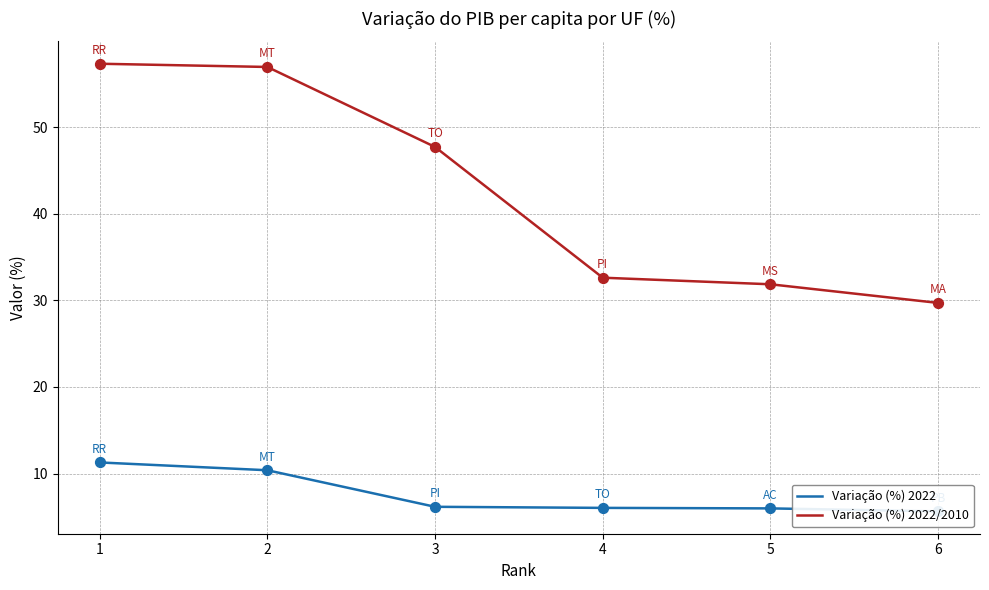

Is the value of Variação (%) 2022 at 3 greater than the value of Variação (%) 2022/2010 at 2?

No